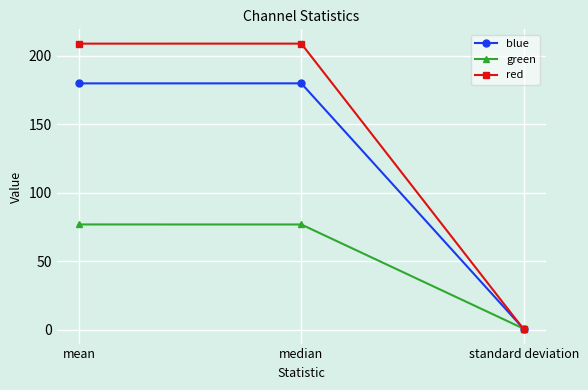

What is the label of the 1st point from the right?

standard deviation